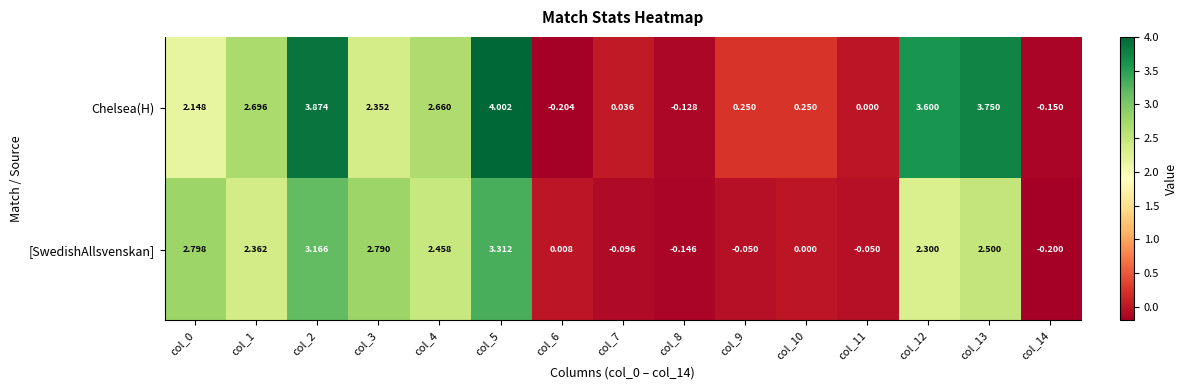

Which series has the widest spread of values?

Chelsea(H)